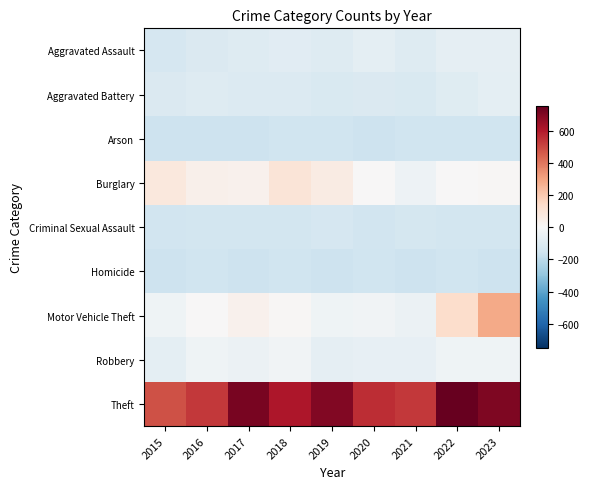

Count the number of data series in this chart.

9